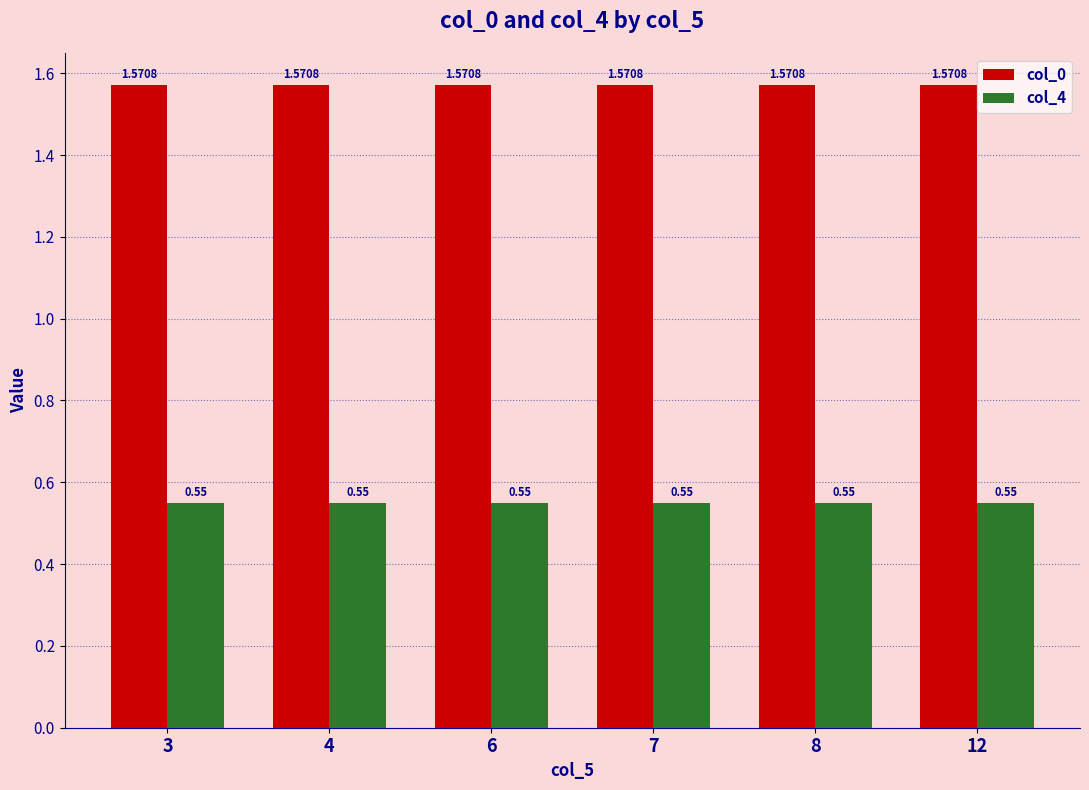

Which series has the largest total across all categories?

col_0